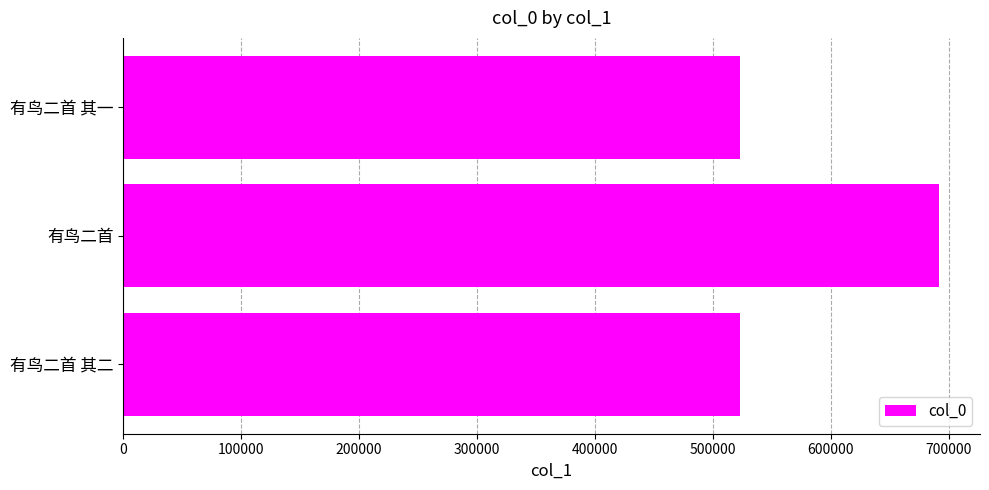

What is the minimum value shown in the chart?

522801